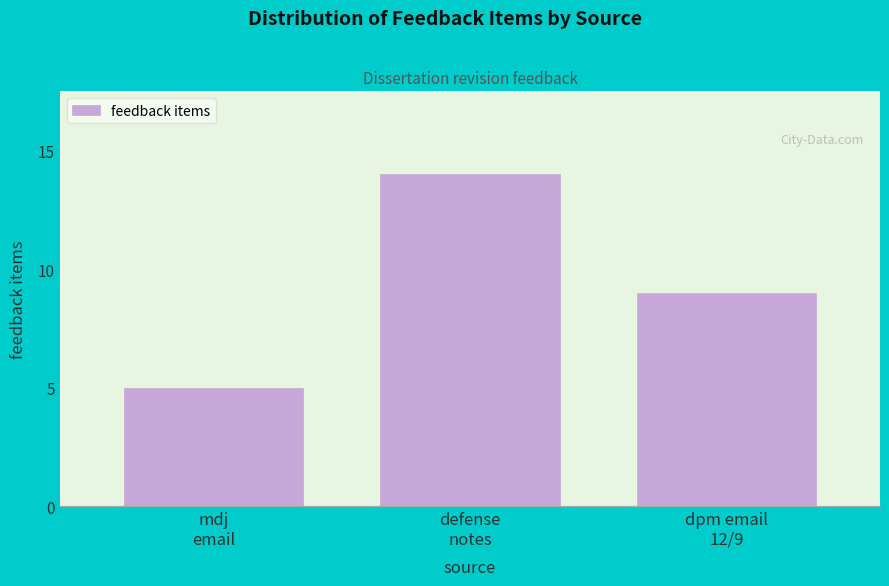

Reading left to right, what are all the values shown in this chart?

5	14	9